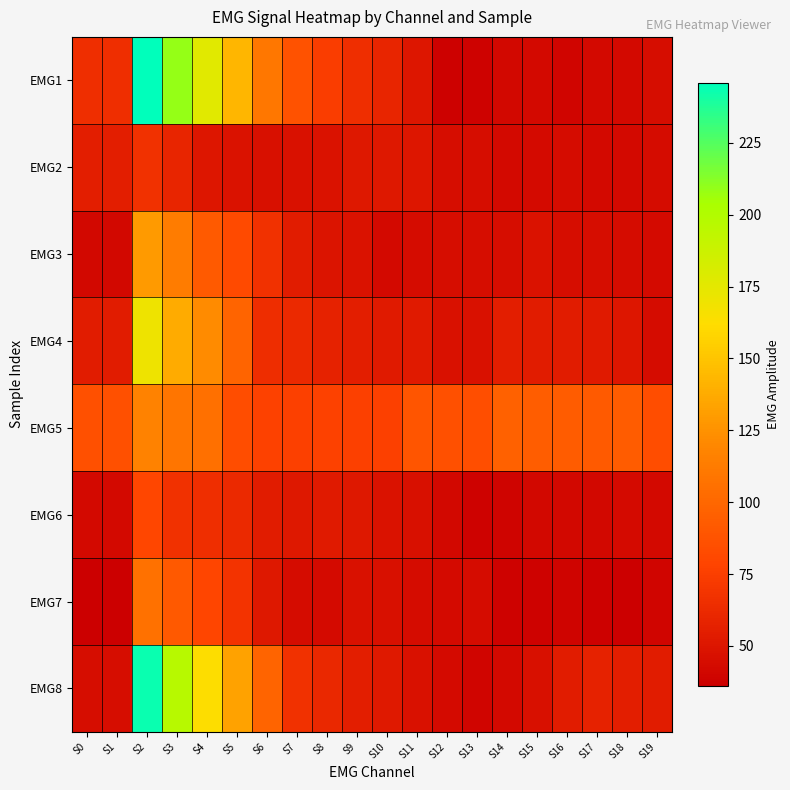

Reading right to left, list all the values displayed in this chart.

EMG1: S19=45	S18=42	S17=42	S16=40	S15=42	S14=41	S13=38	S12=37	S11=50	S10=59	S9=65	S8=74	S7=87	S6=110	S5=143	S4=177	S3=209	S2=246	S1=65	S0=65
EMG2: S19=44	S18=42	S17=42	S16=44	S15=43	S14=42	S13=45	S12=45	S11=50	S10=51	S9=51	S8=48	S7=47	S6=46	S5=48	S4=50	S3=59	S2=67	S1=55	S0=55
EMG3: S19=43	S18=44	S17=45	S16=45	S15=48	S14=45	S13=45	S12=45	S11=44	S10=42	S9=48	S8=49	S7=54	S6=67	S5=82	S4=92	S3=113	S2=129	S1=41	S0=41
EMG4: S19=44	S18=50	S17=53	S16=54	S15=54	S14=55	S13=47	S12=47	S11=53	S10=53	S9=55	S8=58	S7=62	S6=64	S5=98	S4=122	S3=137	S2=170	S1=54	S0=54
EMG5: S19=84	S18=93	S17=92	S16=93	S15=94	S14=96	S13=85	S12=86	S11=89	S10=76	S9=76	S8=77	S7=76	S6=77	S5=84	S4=105	S3=109	S2=117	S1=86	S0=86
EMG6: S19=42	S18=43	S17=41	S16=41	S15=41	S14=39	S13=38	S12=41	S11=46	S10=48	S9=51	S8=53	S7=51	S6=54	S5=62	S4=65	S3=67	S2=80	S1=42	S0=42
EMG7: S19=40	S18=36	S17=37	S16=39	S15=38	S14=38	S13=44	S12=43	S11=44	S10=46	S9=47	S8=43	S7=44	S6=51	S5=68	S4=79	S3=91	S2=106	S1=36	S0=36
EMG8: S19=54	S18=55	S17=58	S16=54	S15=46	S14=42	S13=40	S12=43	S11=47	S10=52	S9=55	S8=61	S7=67	S6=98	S5=133	S4=163	S3=197	S2=243	S1=45	S0=45